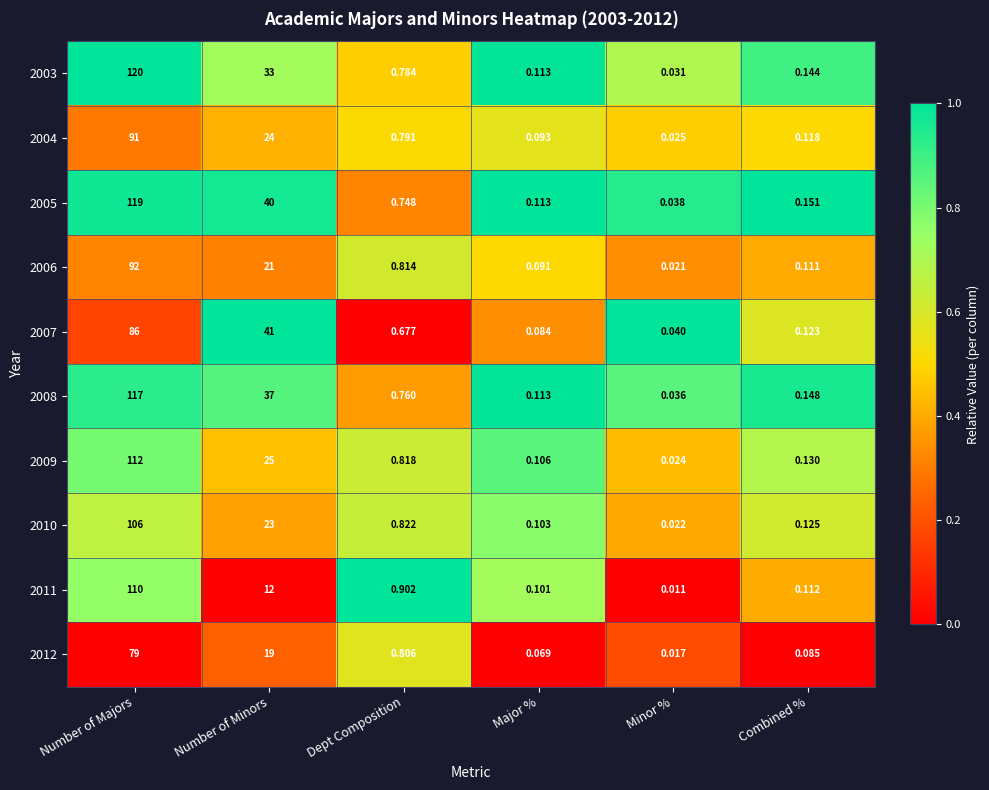

At which category is the sum across all series the highest?

Number of Majors